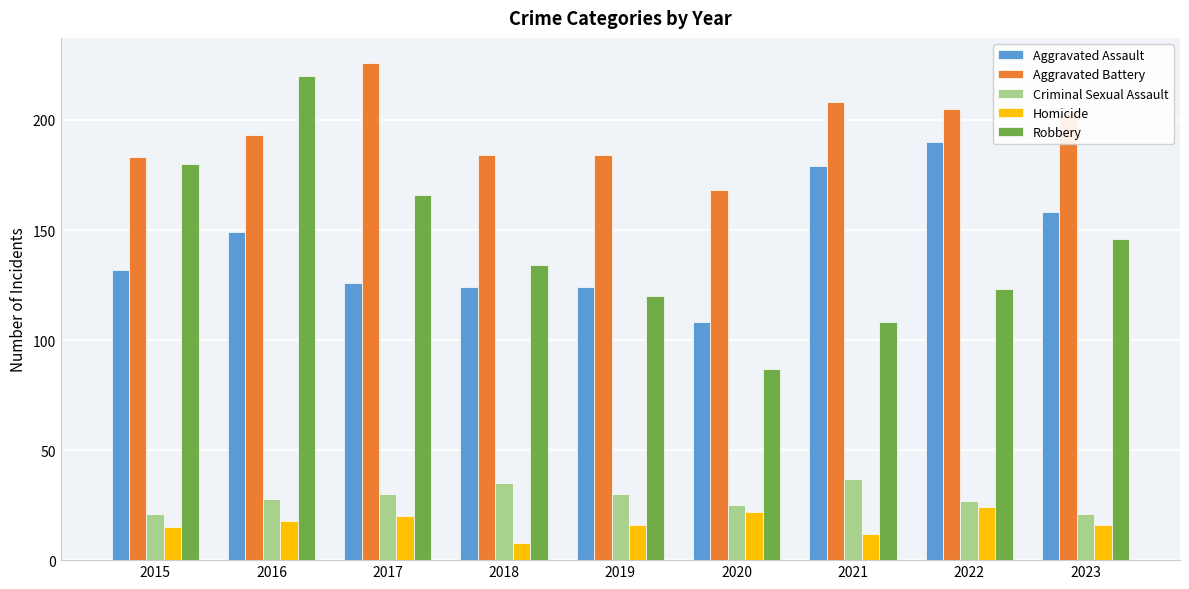

The Criminal Sexual Assault series shows 35 at 2018. True or false?

True